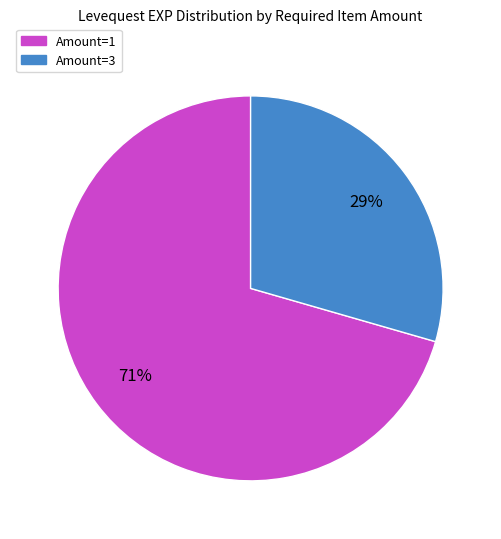

Is there any slice that represents more than half of the pie?

Yes